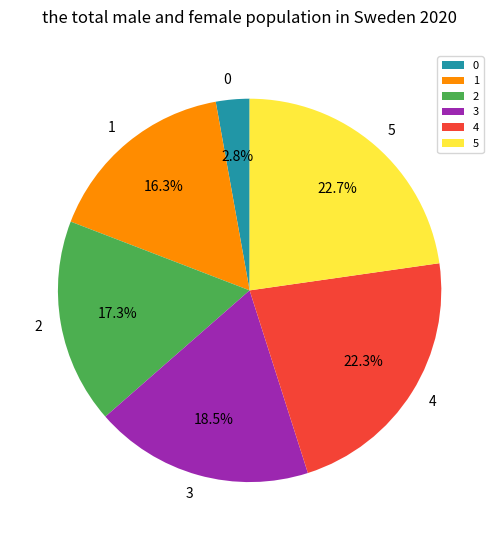

Which has a higher value, 1 or 3?

3